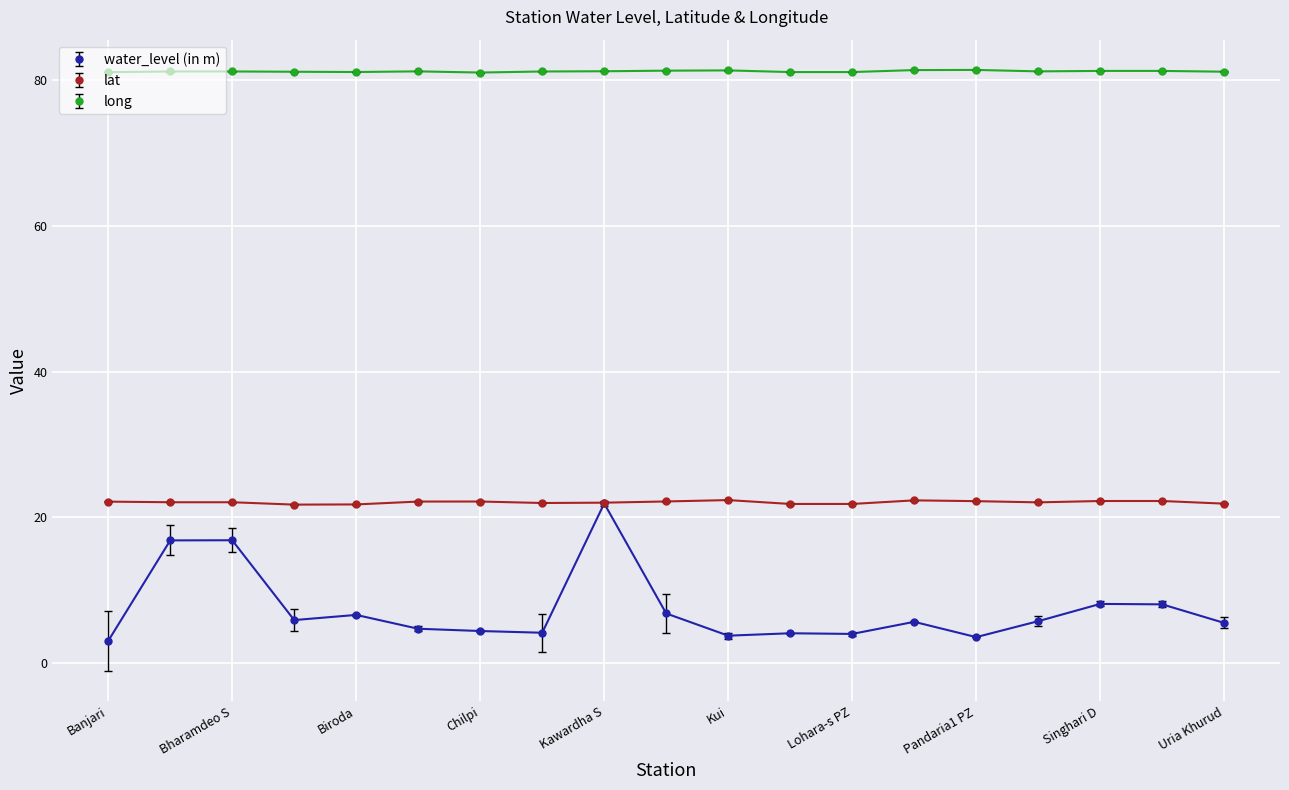

Does the chart display data point markers on the line(s)?

Yes